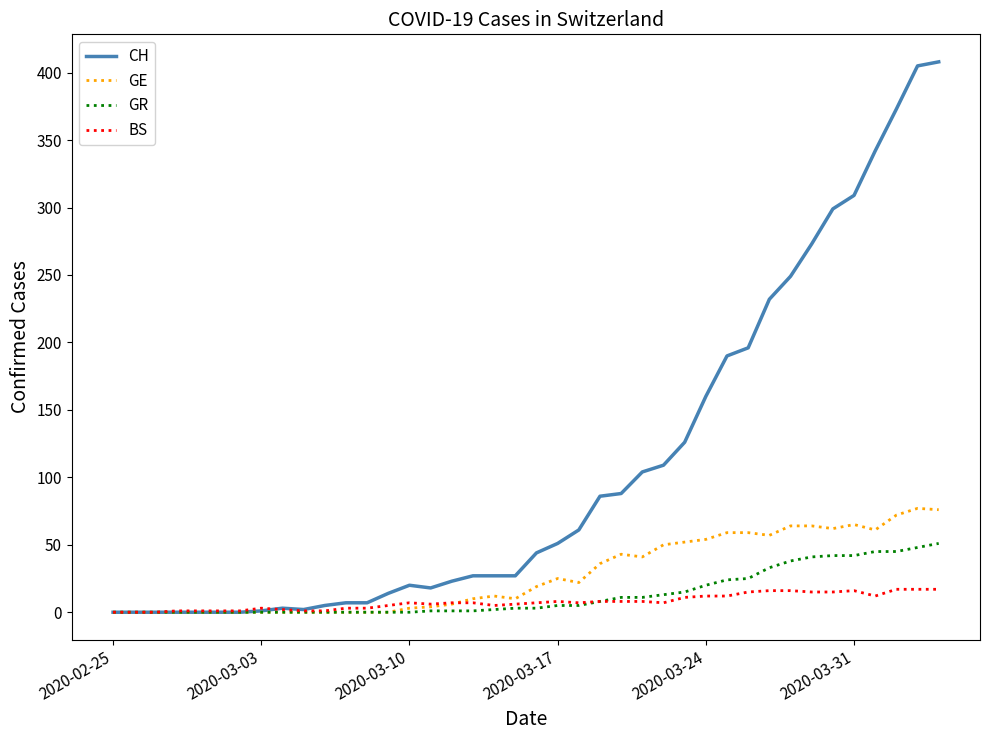

Which series has the largest total across all categories?

CH